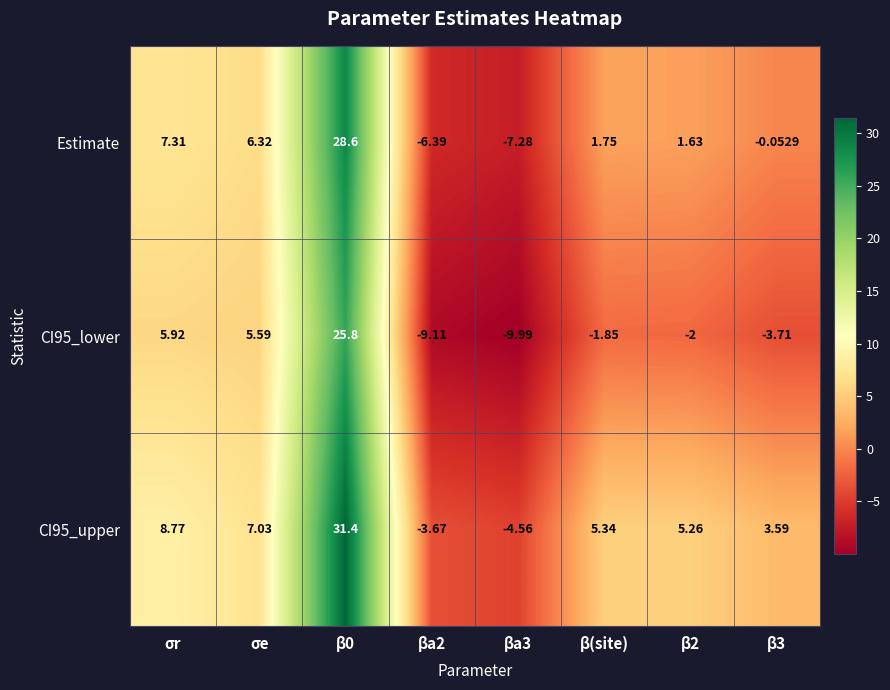

Where is CI95_upper nearest to the value 13?

σr